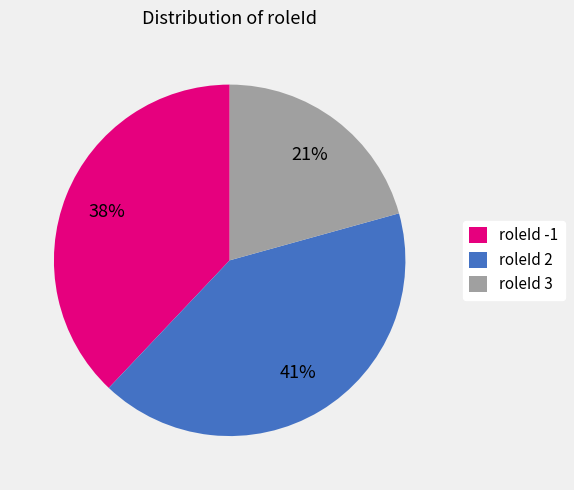

Between roleId 3 and roleId -1, which is larger?

roleId -1